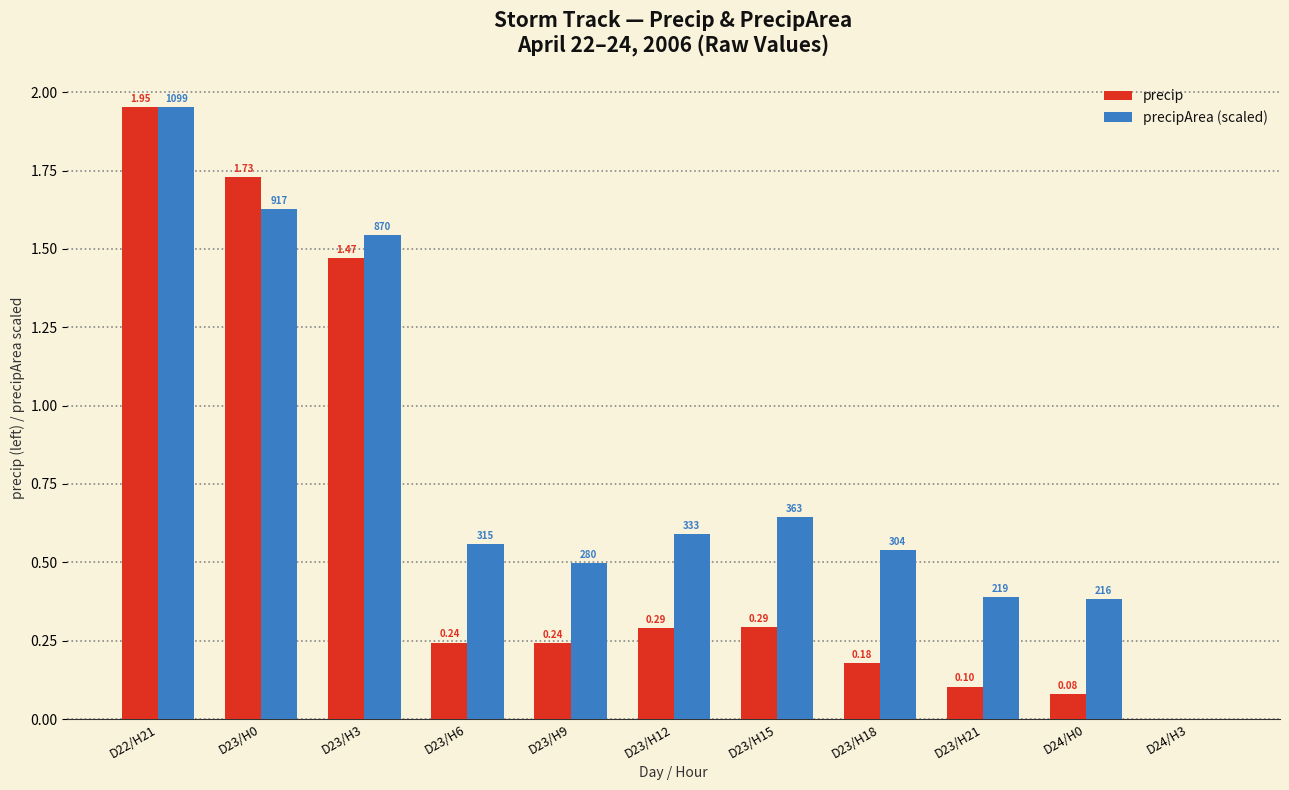

Which category has the highest value across all series?

D22/H21